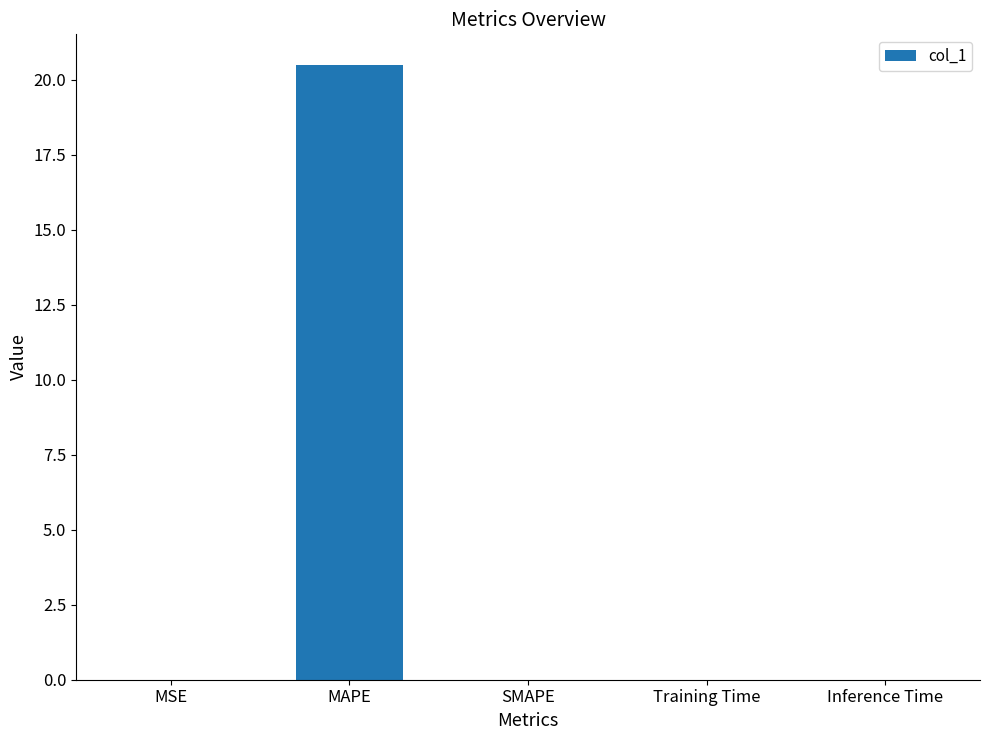

What is the sum of all values?

20.5